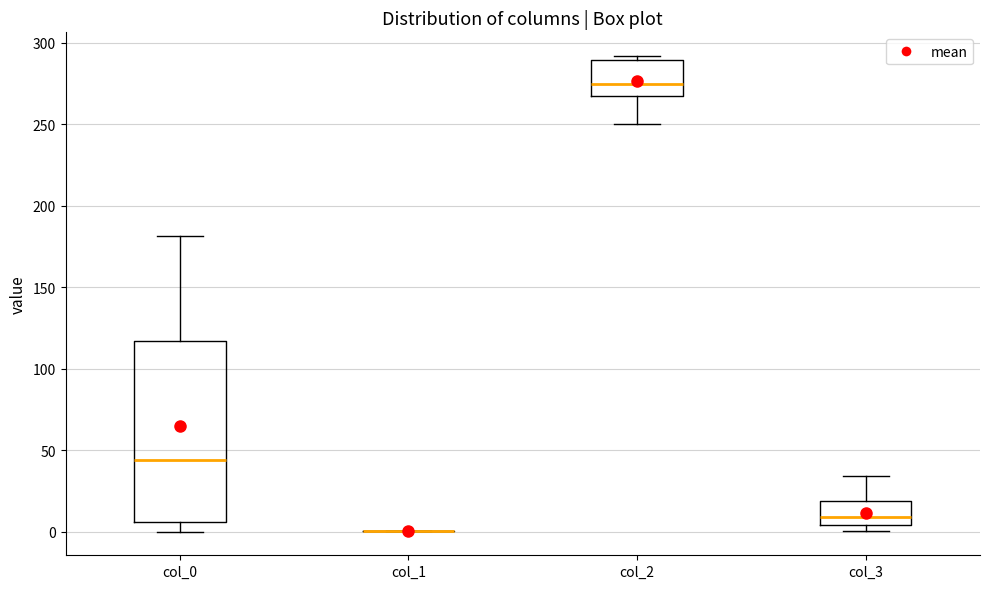

Reading left to right, transcribe this box plot: for each box, give where its median line is, the range the box spans, and where its two whiskers end, as read against the y-axis. The values are not printed on the chart, so give them approximately, as read against the axis.

col_0: median 45, box 5 to 115, whiskers 0 to 180
col_1: box collapsed to a line at 0, whiskers 0 to 0
col_2: median 275, box 265 to 290, whiskers 250 to 290 (just above the box's upper edge)
col_3: median 10, box 5 to 20, whiskers 0 to 35